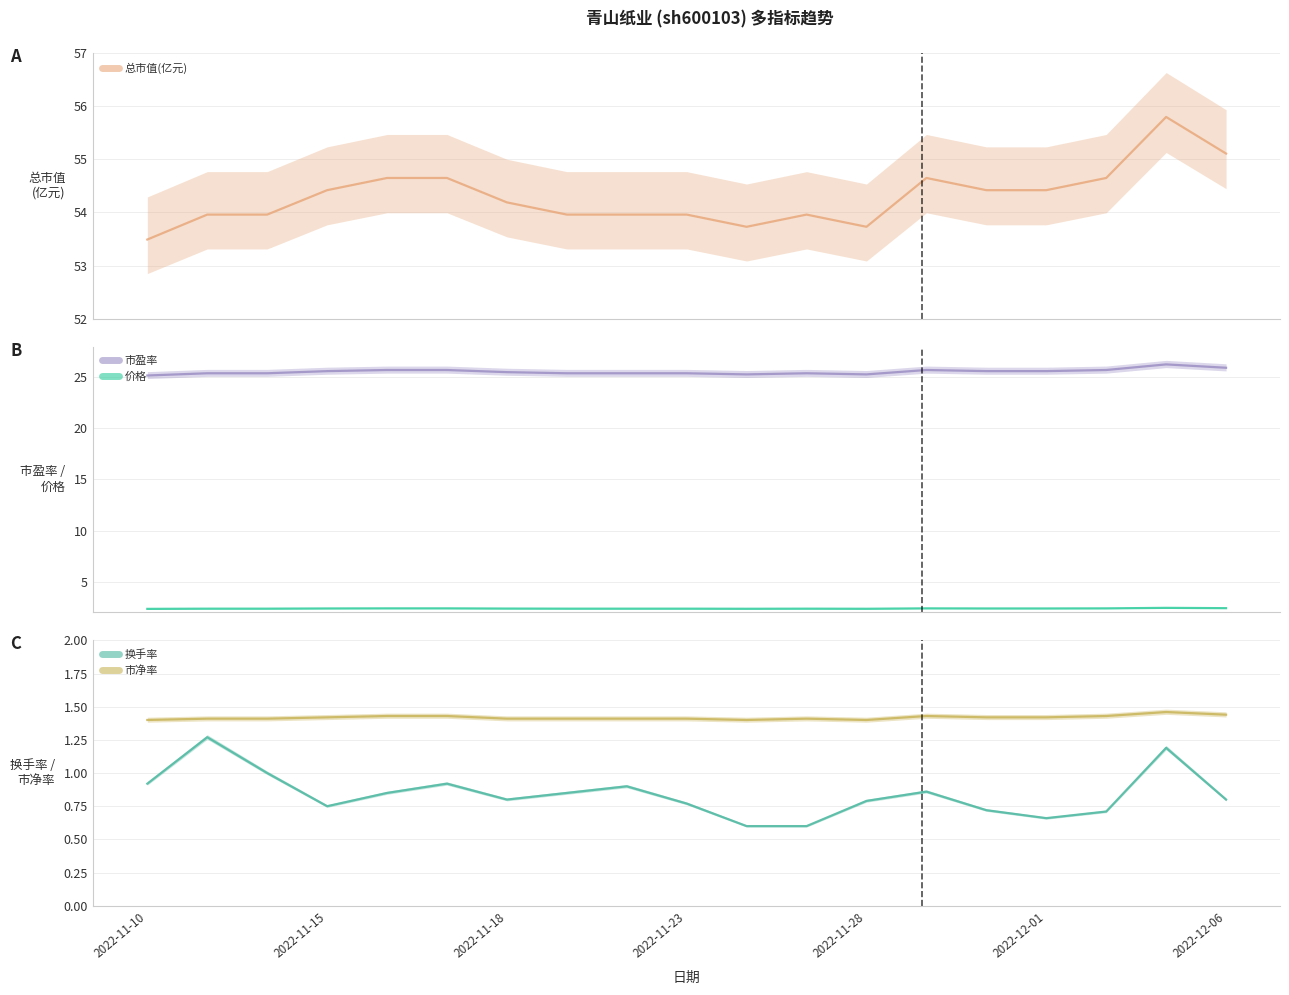

The value of 市净率 at 2022-11-23 is 1.4. True or false?

True